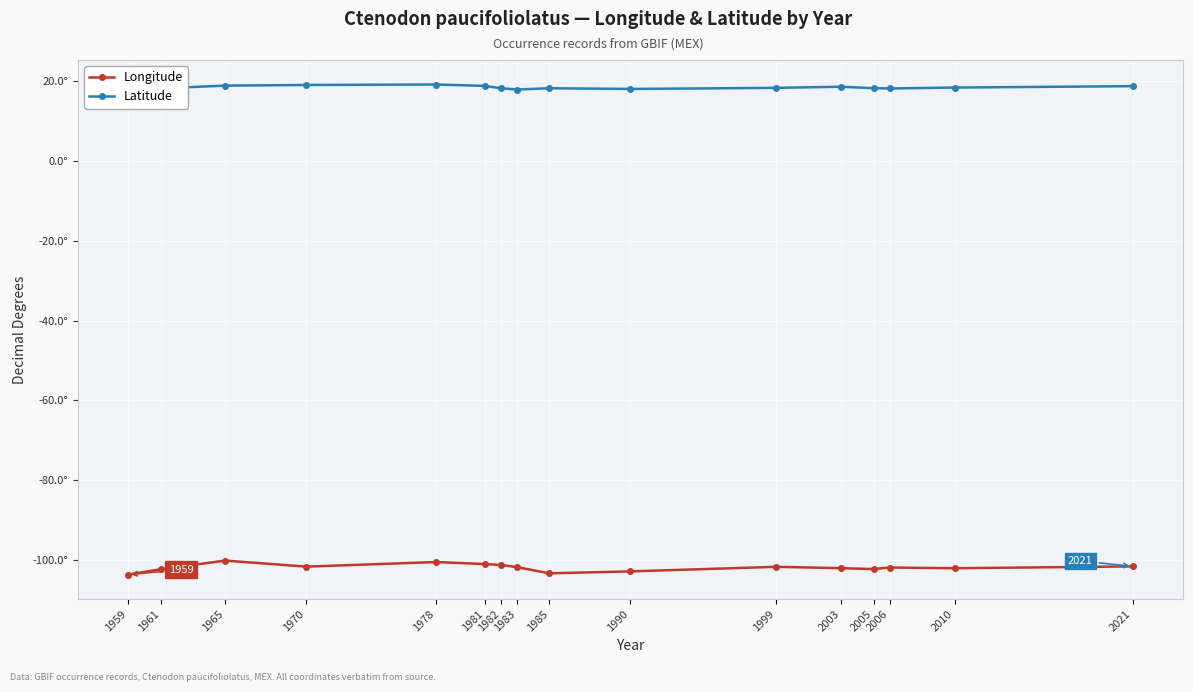

List the series in order of their peak value, lowest first.

Longitude, Latitude